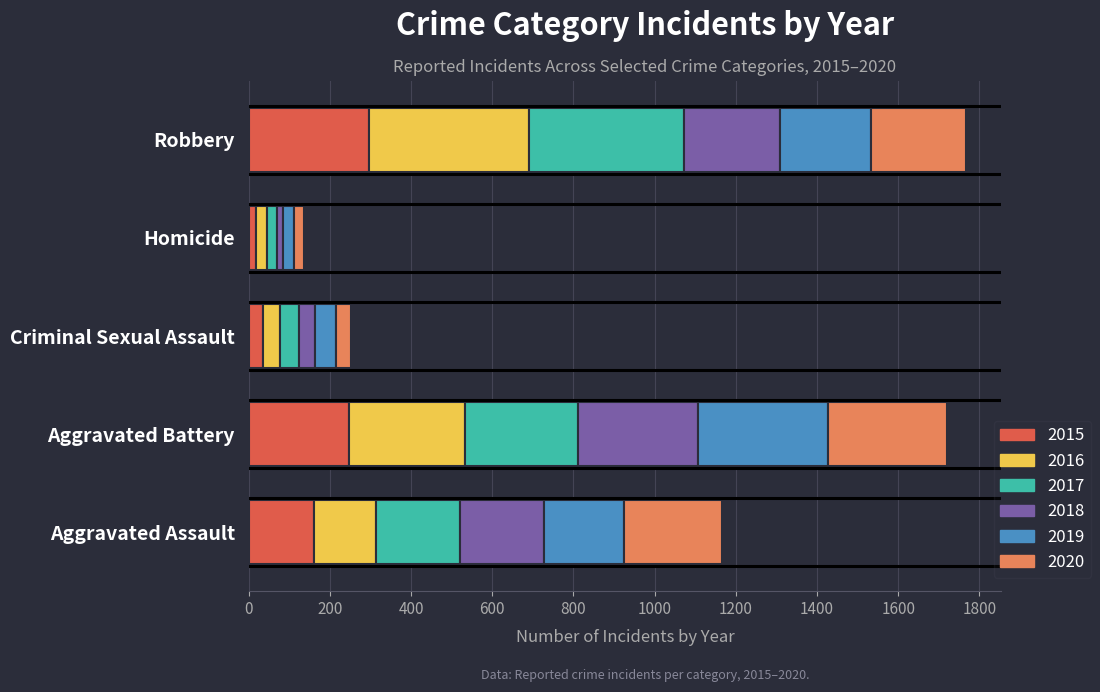

Count the number of categories in the chart.

5